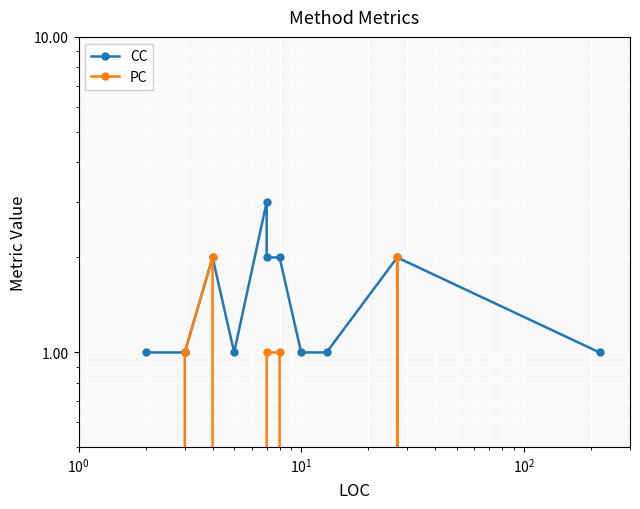

Reading right to left, transcribe all the data shown in this chart.

CC: 1	2	1	1	2	2	3	1	2	1	1	1
PC: 0	2	0	0	1	1	0	0	2	1	0	0